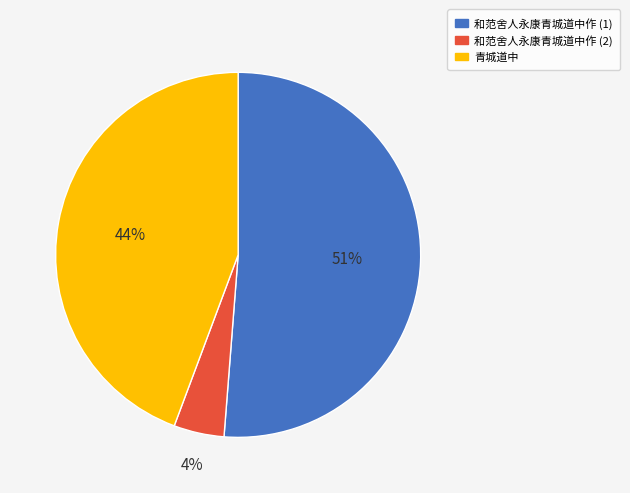

Is there a majority slice in this chart?

Yes